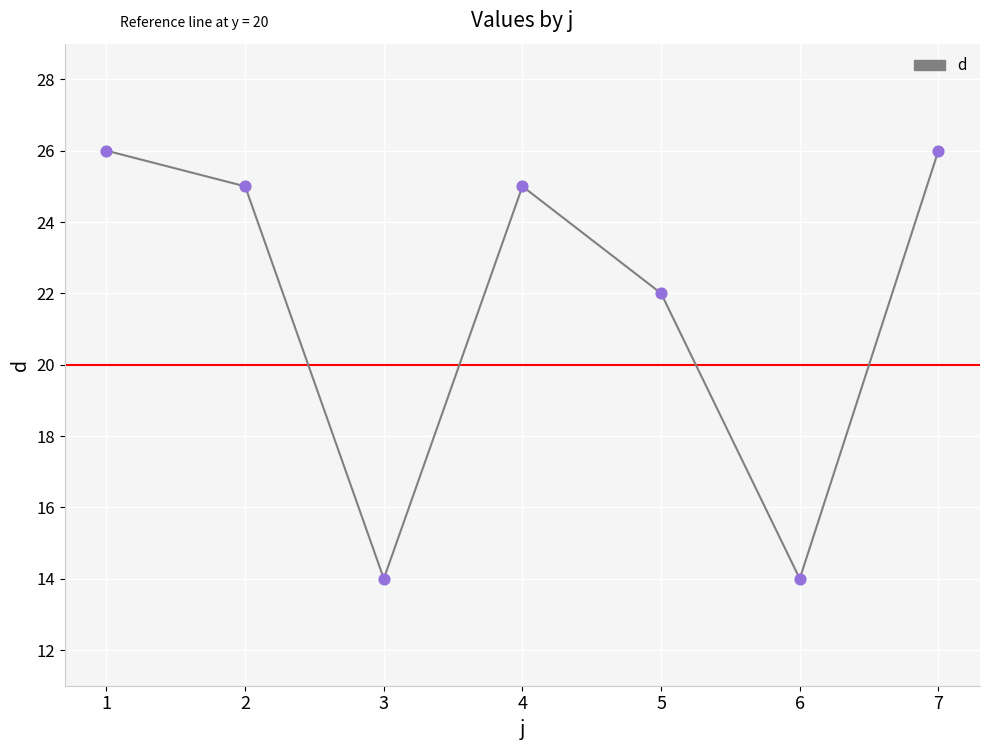

Approximately how many times larger is the value at 7 compared to 4?

1.0